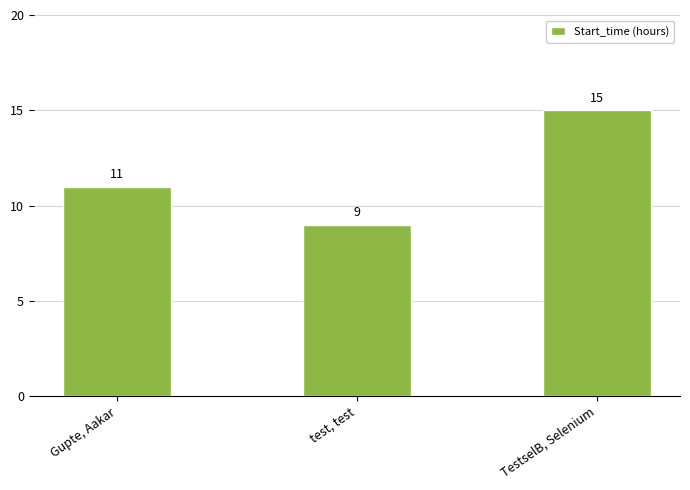

True or false: the data shows 19 at Gupte, Aakar.

False